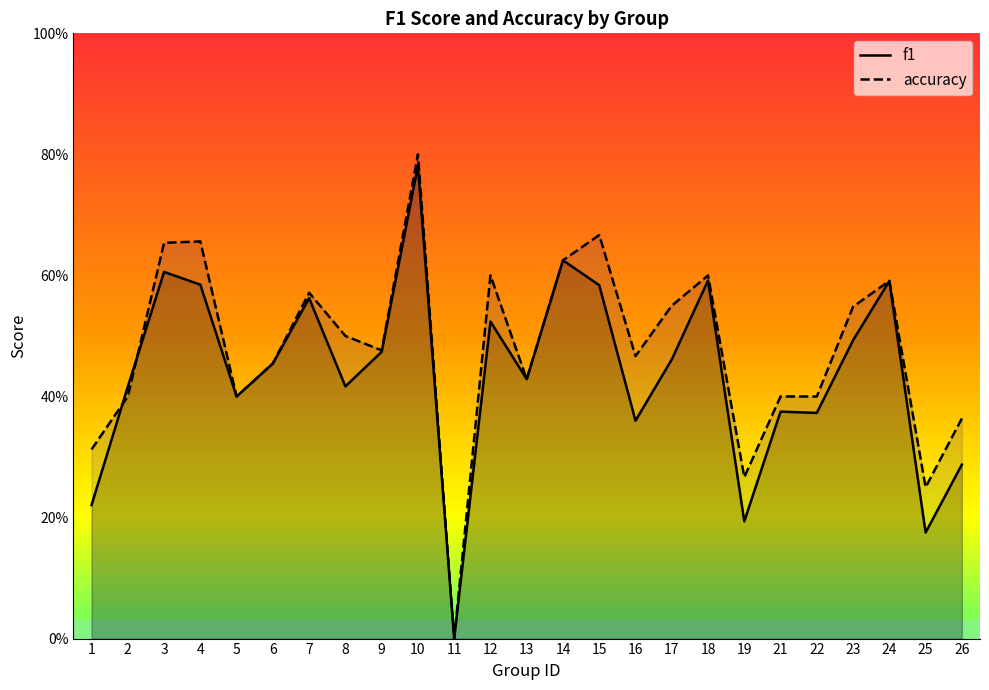

What is the highest value of the accuracy series?

0.8